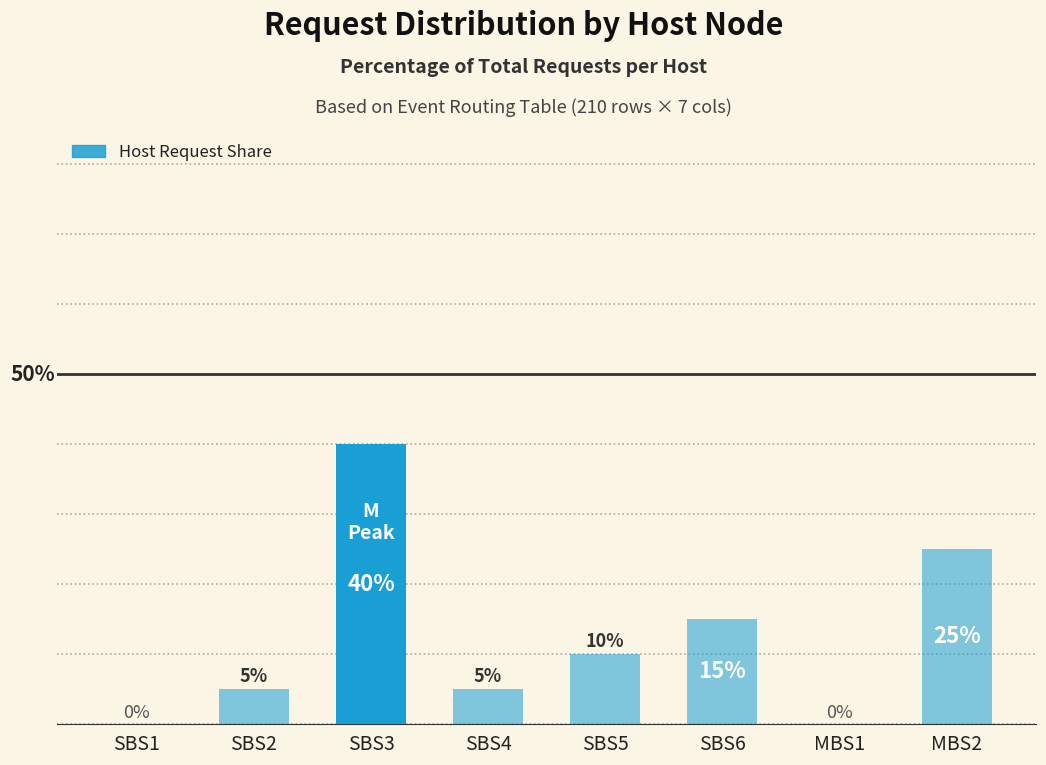

Which category has the highest value across all series?

SBS3